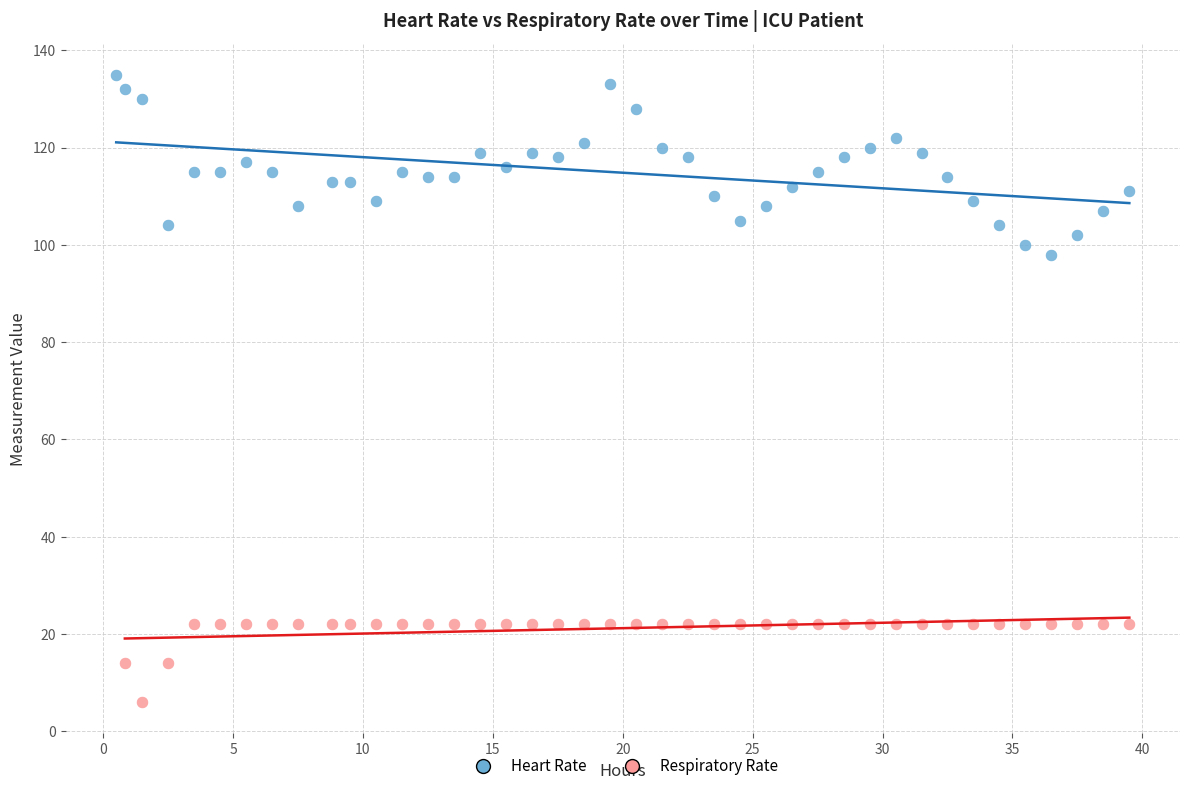

Which series has the widest spread of Y values?

Heart Rate